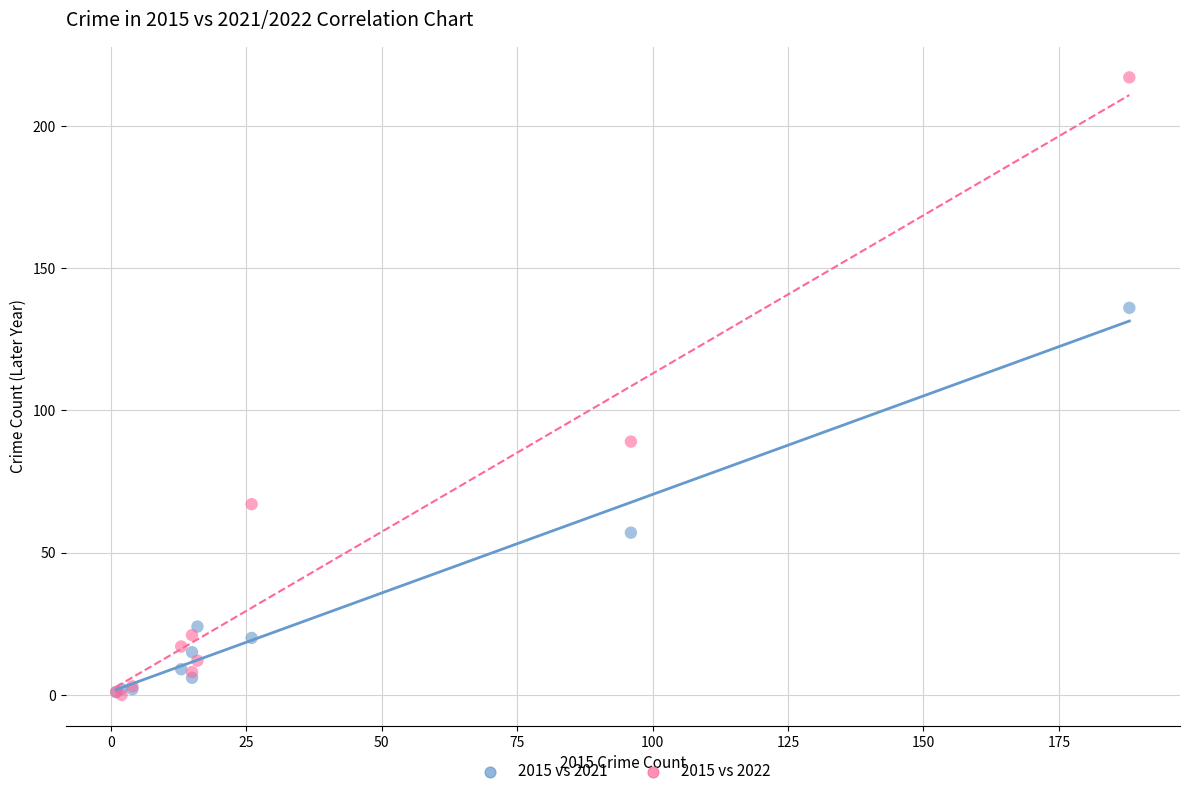

In the 2015 vs 2022 series, what Y value is closest to 108?

89